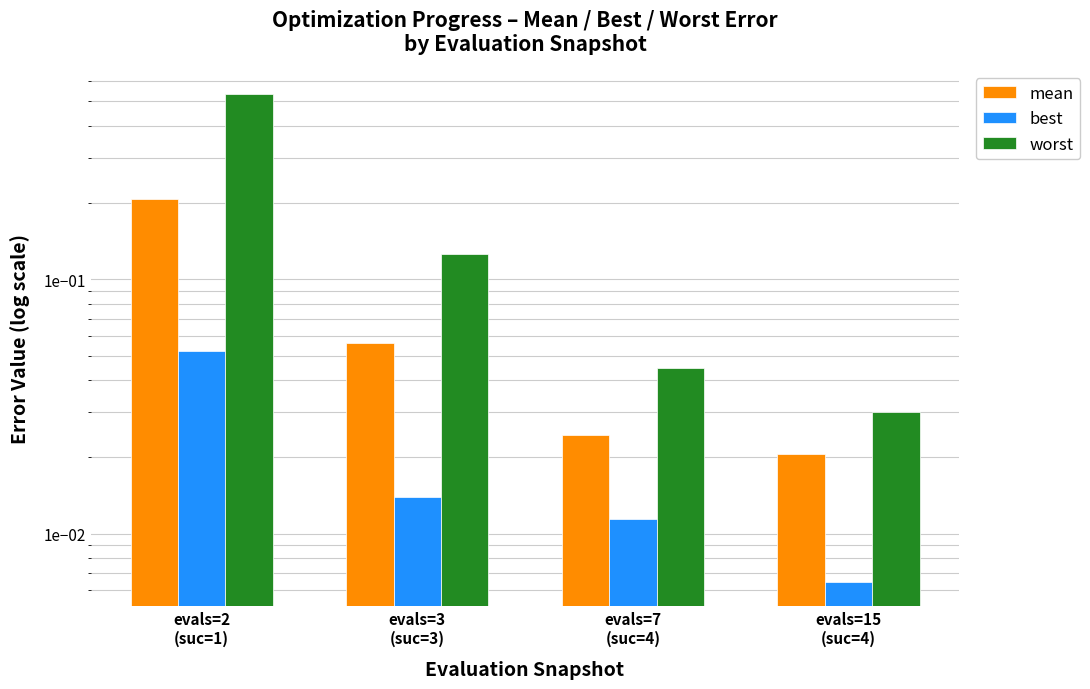

At which label is mean closest to 0?

evals=15
(suc=4)